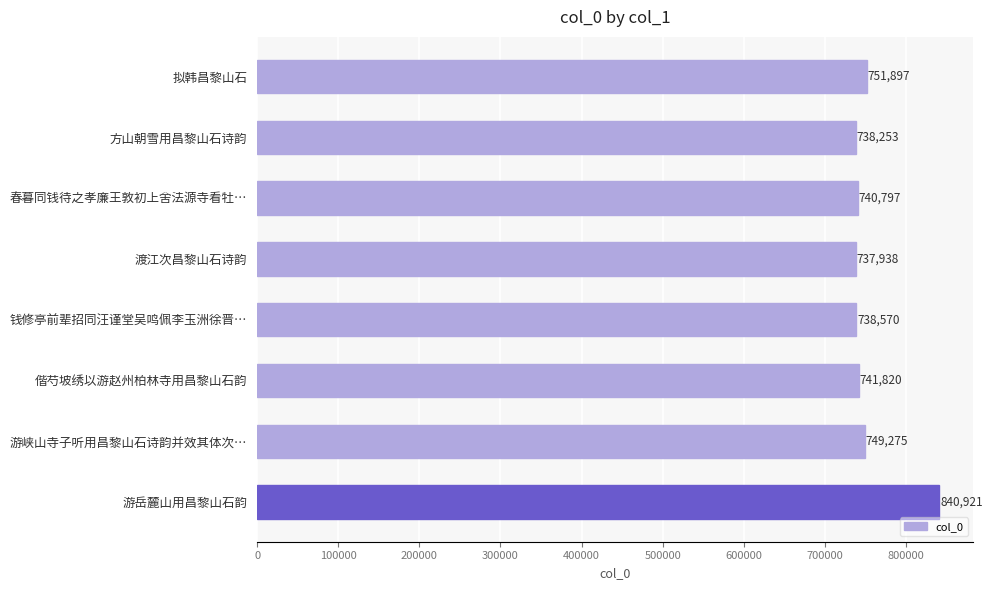

How many series are shown in this chart?

1